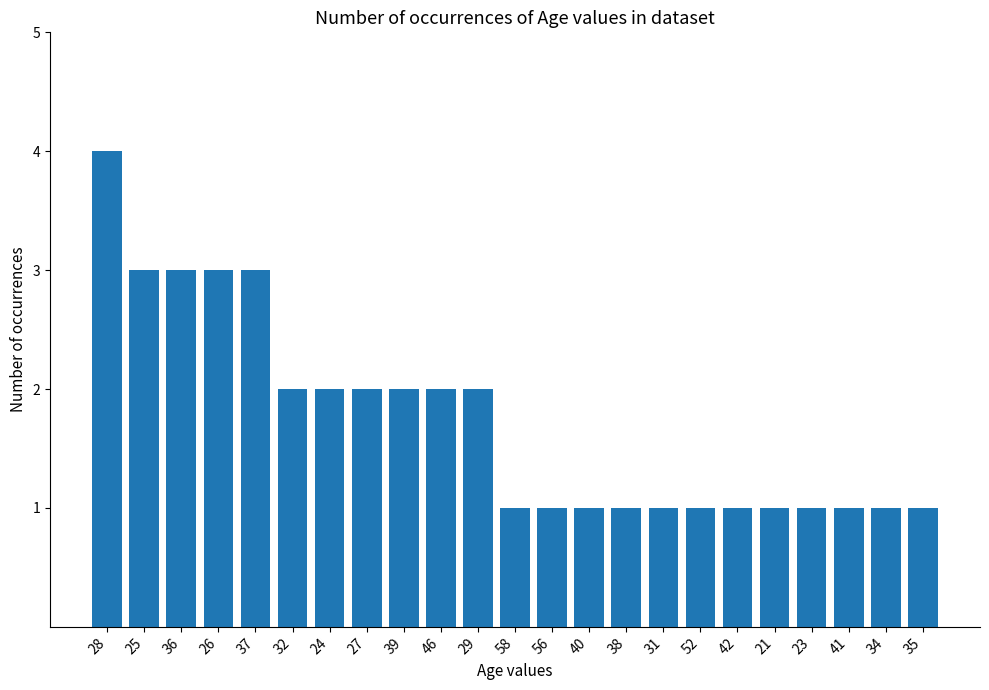

What position from the left is 46?

10